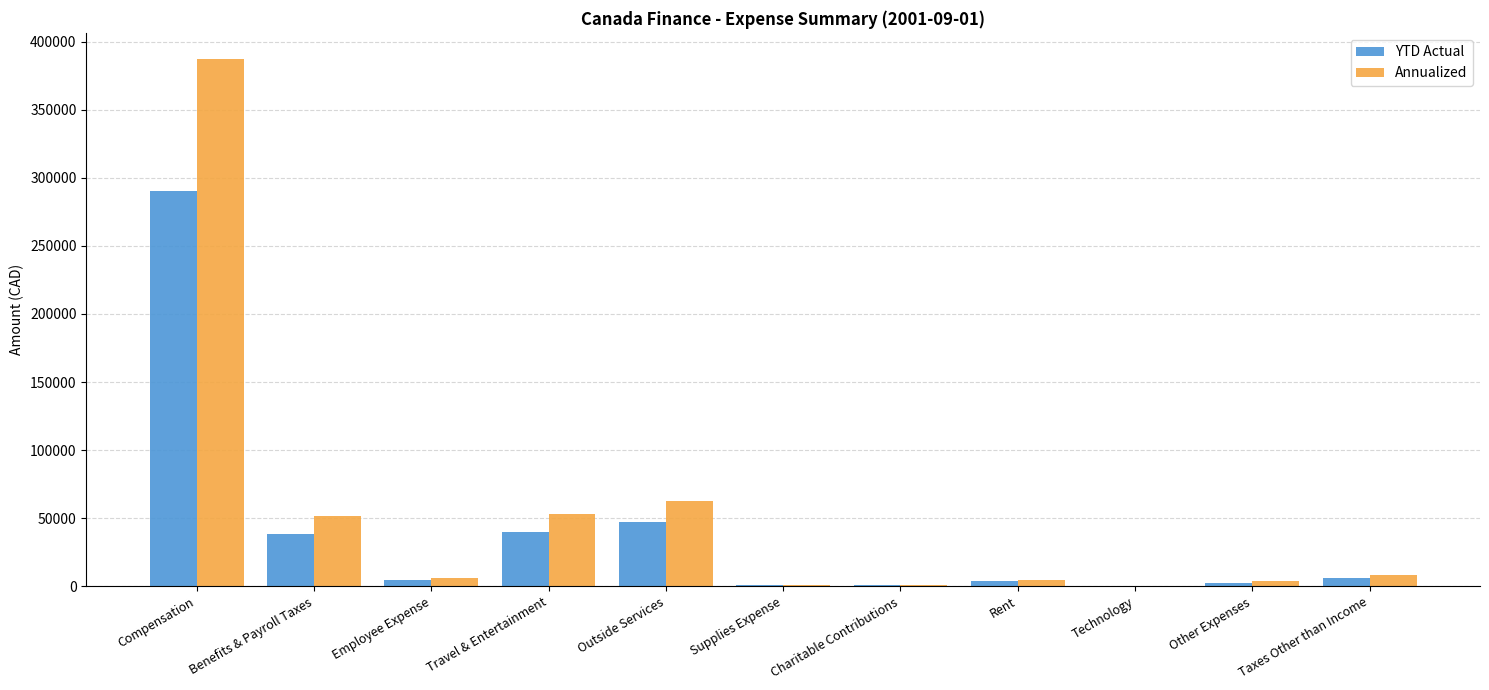

Which series changed the most between Travel & Entertainment and Charitable Contributions?

Annualized